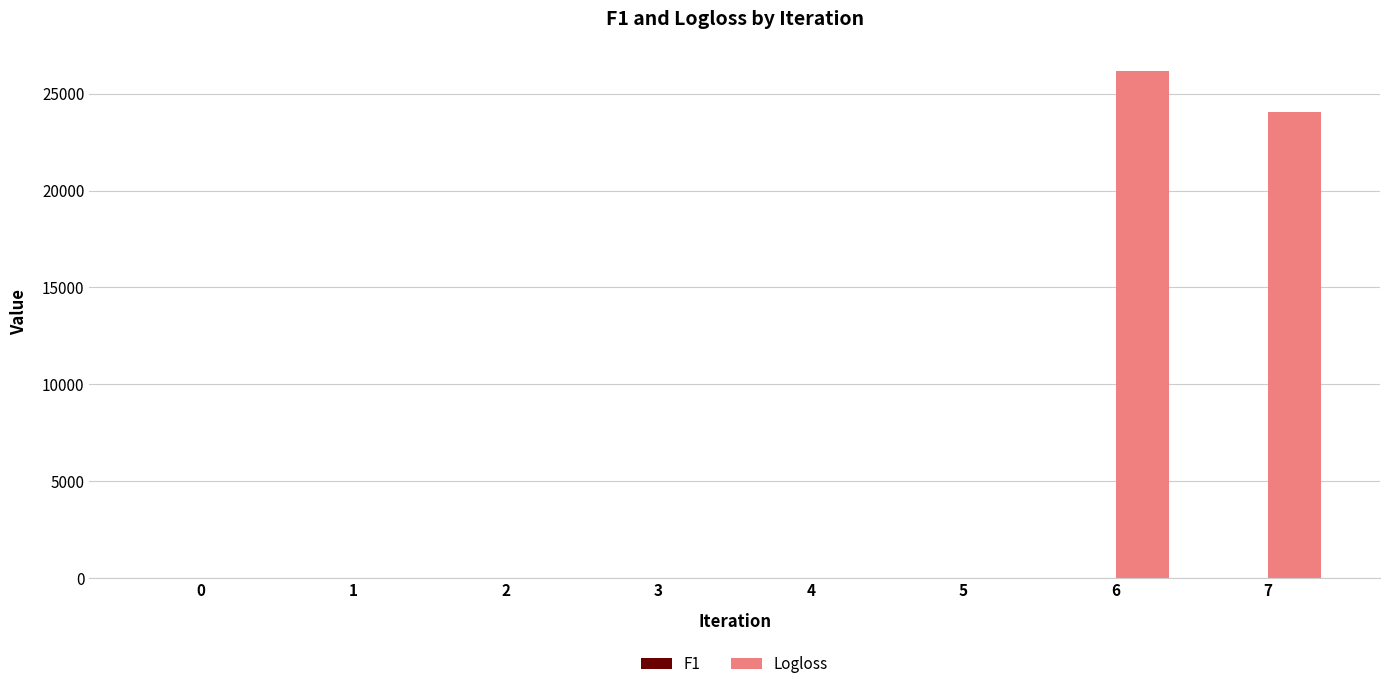

Is it true that Logloss equals 0.6 at 0?

True